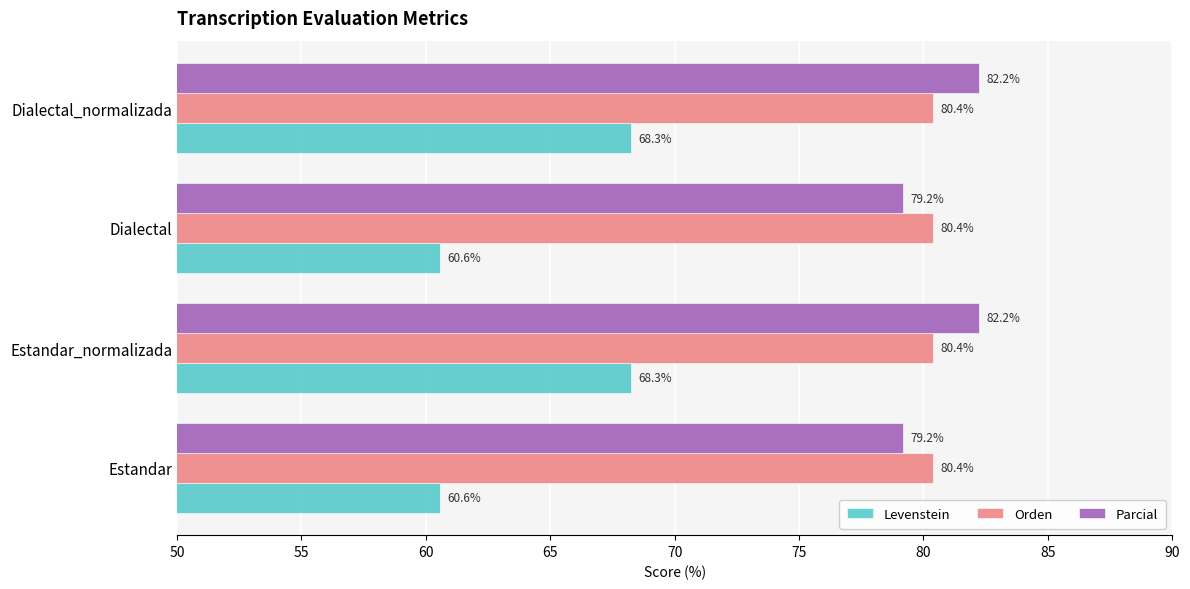

The value of Parcial at Dialectal_normalizada is 82.2. True or false?

True